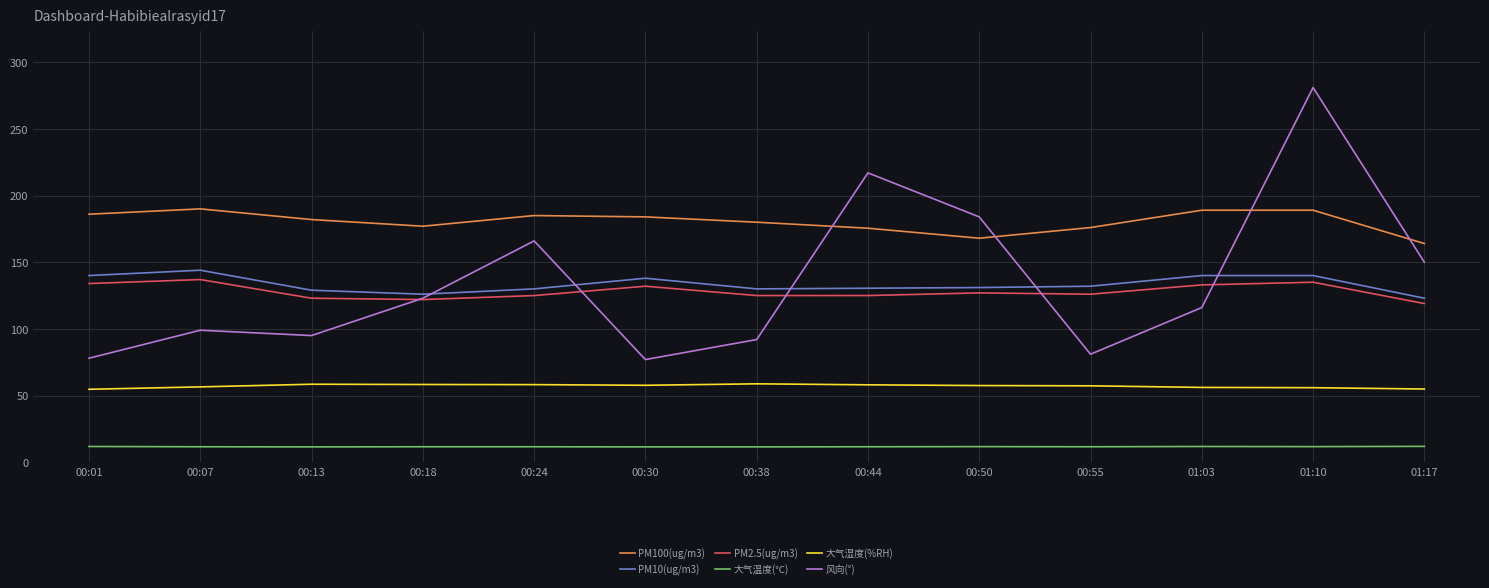

What is the approximate value of PM100(ug/m3) at 00:24?

185.0